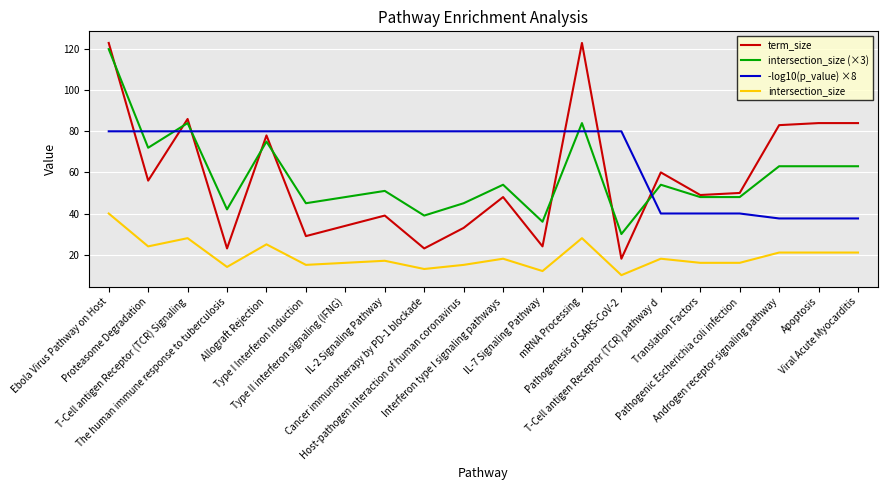

What is the spread (max minus min) of values at Interferon type I signaling pathways?

62.0